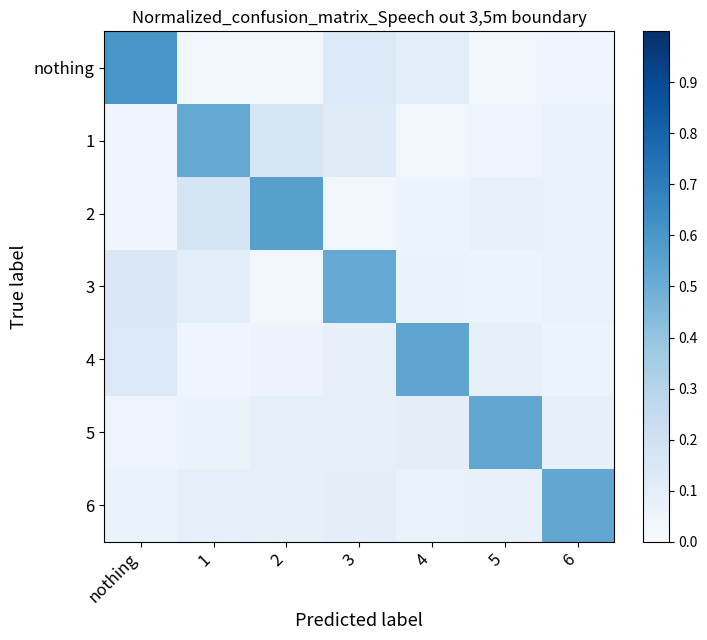

Reading right to left, what are all the values shown in this chart?

nothing: 6=0.0	5=0.0	4=0.1	3=0.1	2=0.0	1=0.0	nothing=0.6
1: 6=0.1	5=0.1	4=0.0	3=0.1	2=0.2	1=0.5	nothing=0.0
2: 6=0.1	5=0.1	4=0.1	3=0.0	2=0.6	1=0.2	nothing=0.0
3: 6=0.1	5=0.1	4=0.1	3=0.5	2=0.0	1=0.1	nothing=0.1
4: 6=0.1	5=0.1	4=0.5	3=0.1	2=0.1	1=0.0	nothing=0.1
5: 6=0.1	5=0.5	4=0.1	3=0.1	2=0.1	1=0.1	nothing=0.0
6: 6=0.5	5=0.1	4=0.1	3=0.1	2=0.1	1=0.1	nothing=0.1